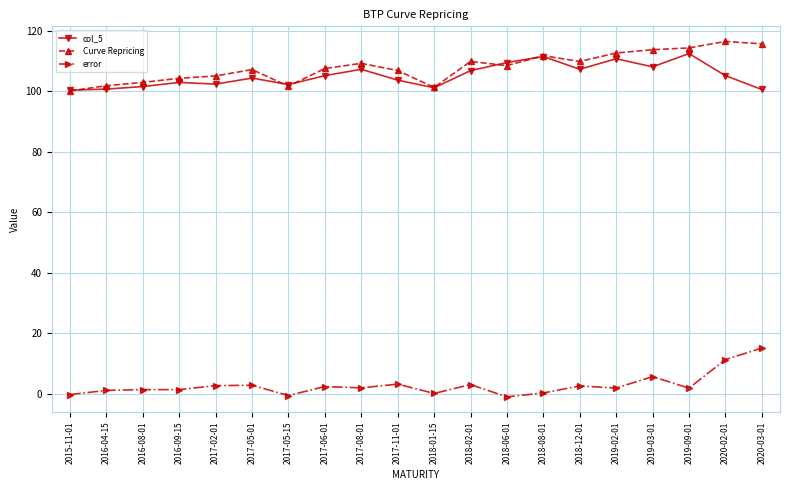

At how many categories does at least one series exceed 89?

20